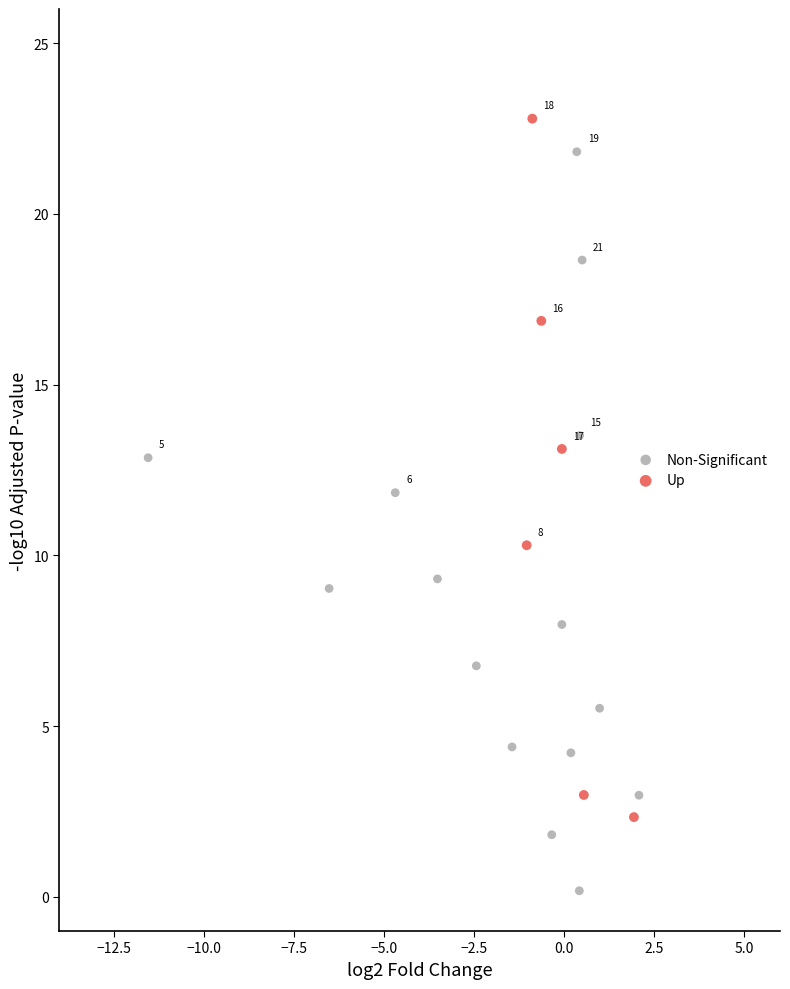

What are all the series names shown in the legend?

Non-Significant, Up